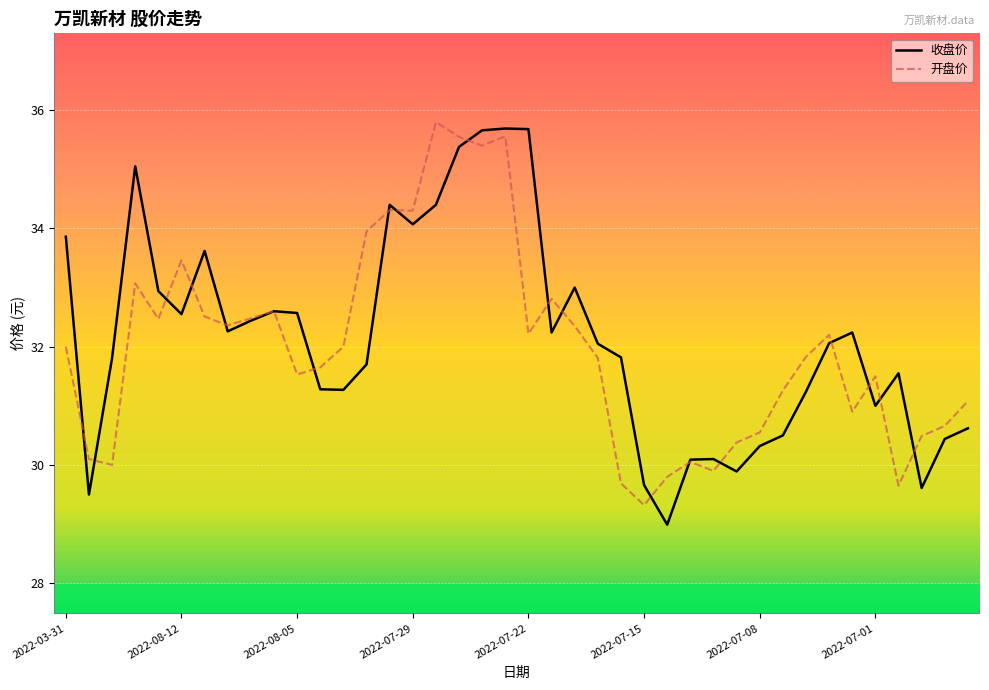

Which series has the largest range (max minus min)?

收盘价